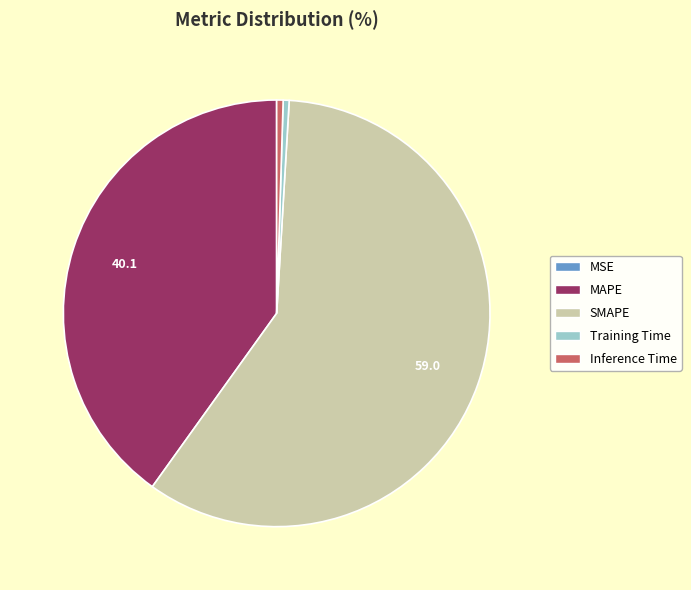

What is the largest slice in the pie chart?

SMAPE